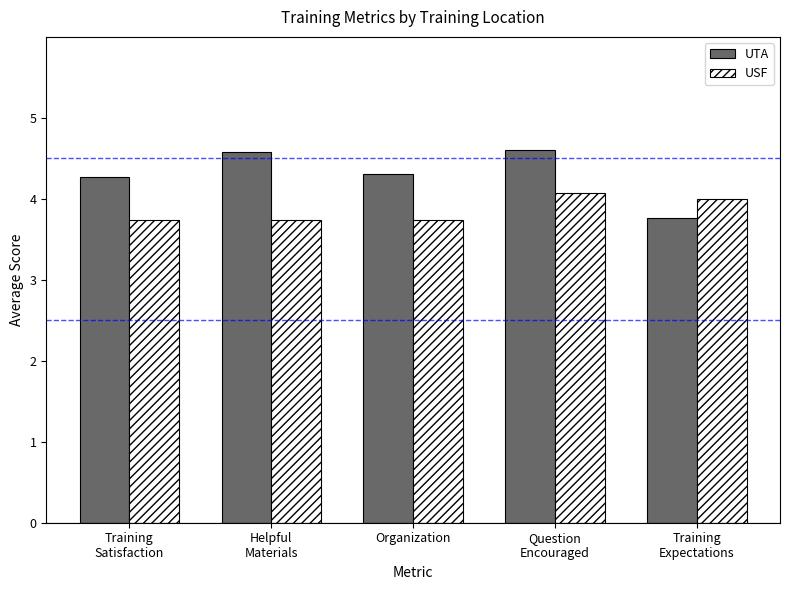

Rank the series by their average value, from highest to lowest.

UTA, USF